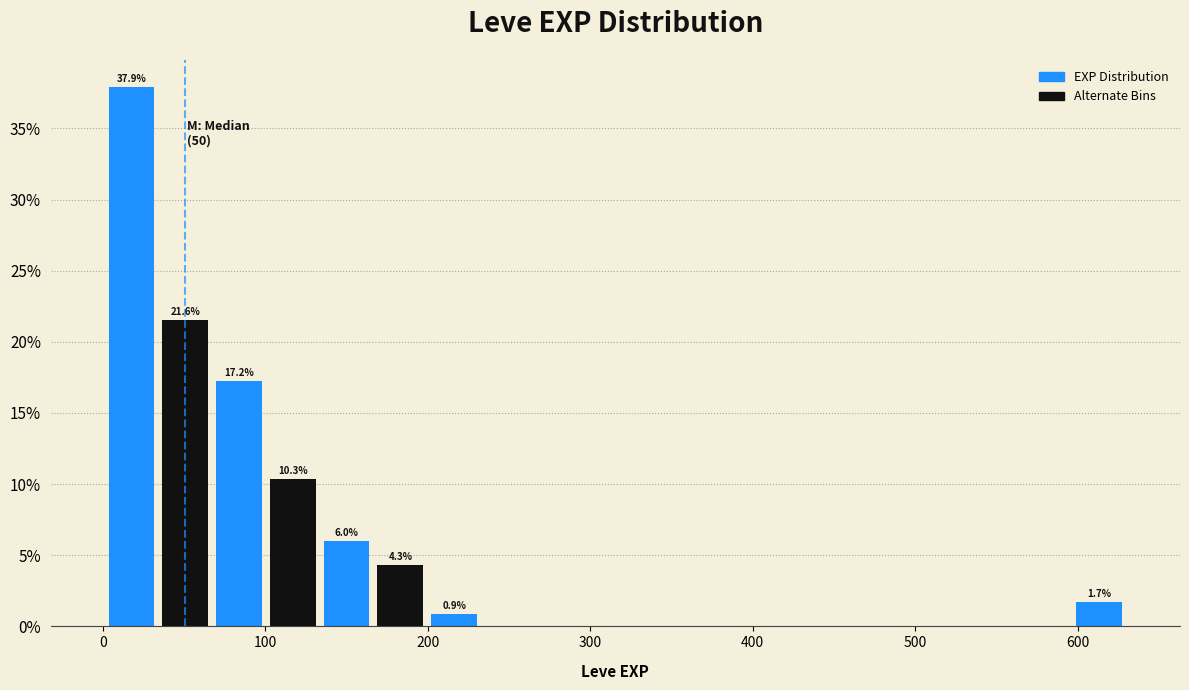

Around what value on the x-axis is the tallest bar? Give the approximate position of its centre, as read against the axis.

20